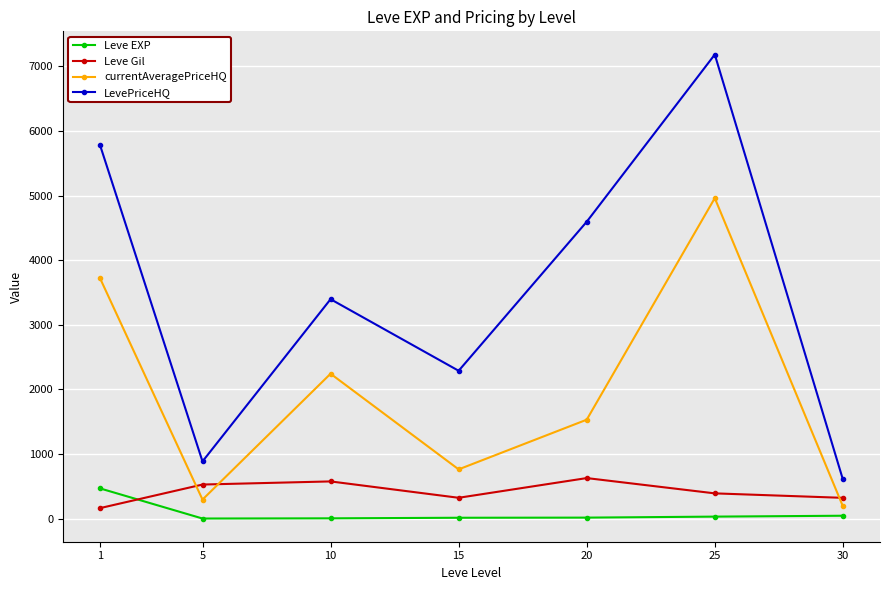

What is the greatest value displayed?

7184.0